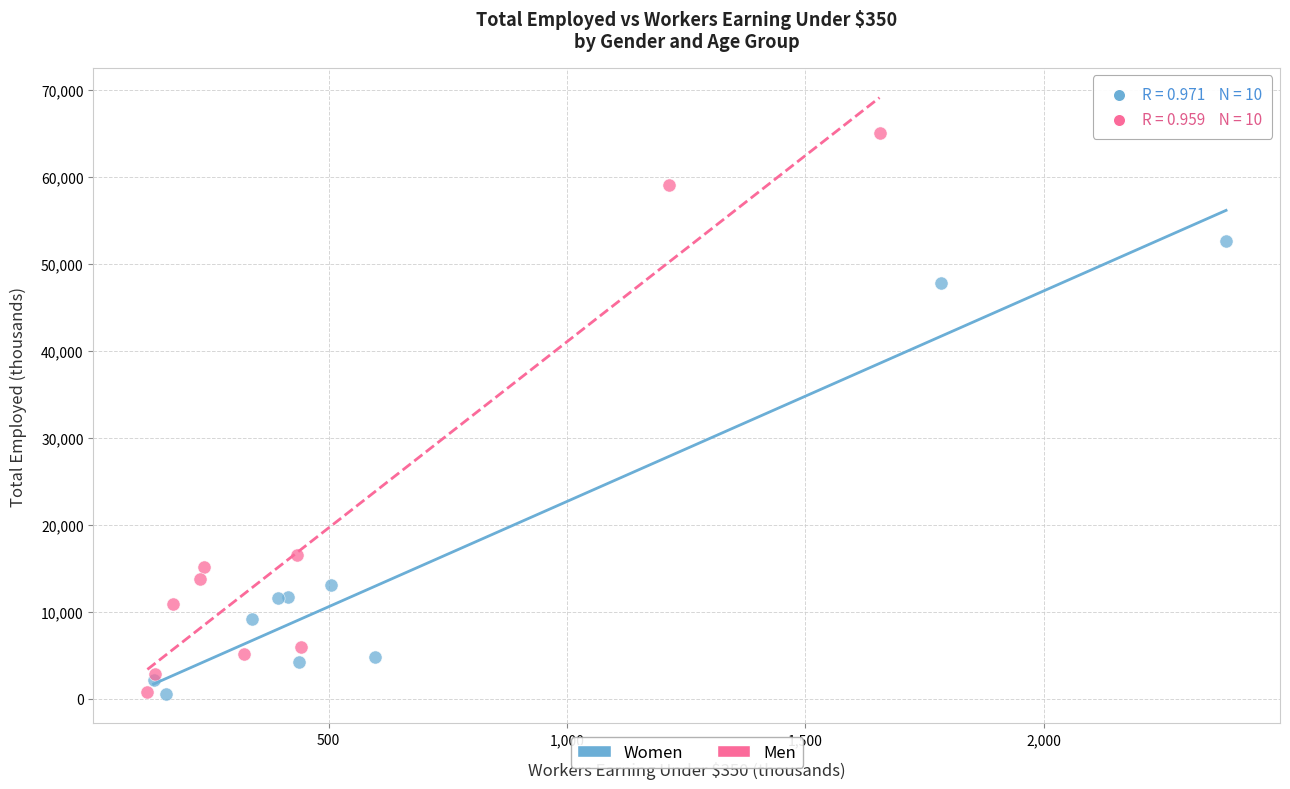

Which series contains the highest Y value?

Men